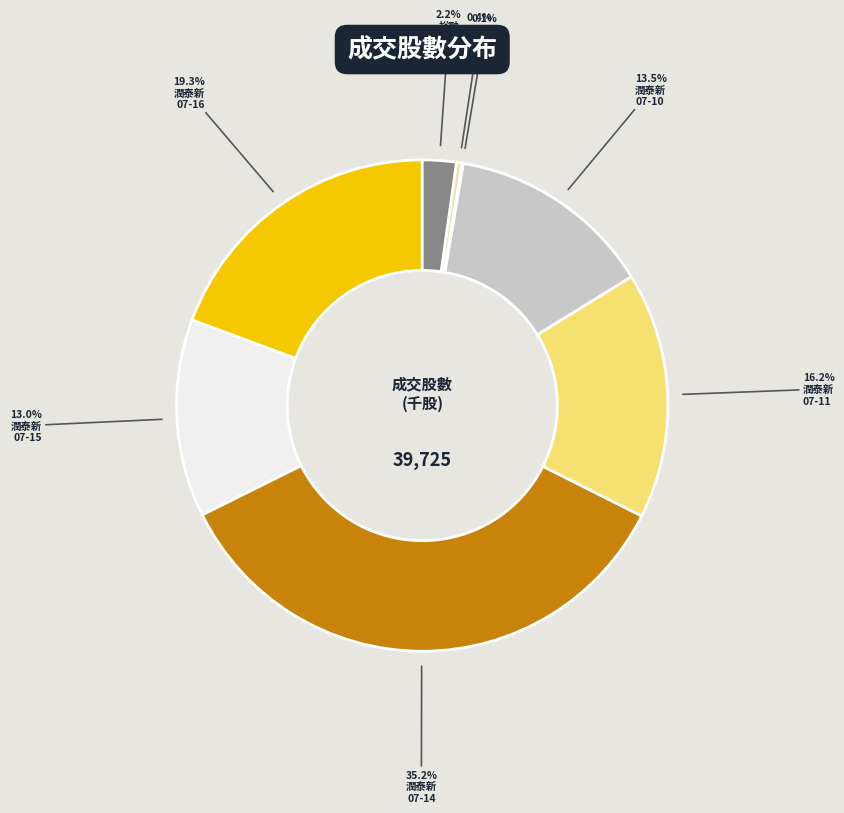

Is there any slice that represents more than half of the pie?

No